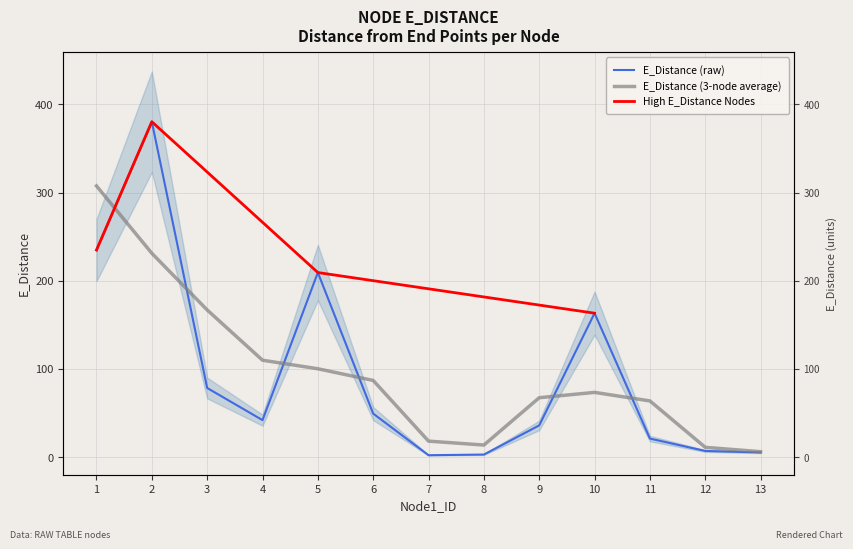

How many interior local peaks (higher than both neighbors) does the data have?

3